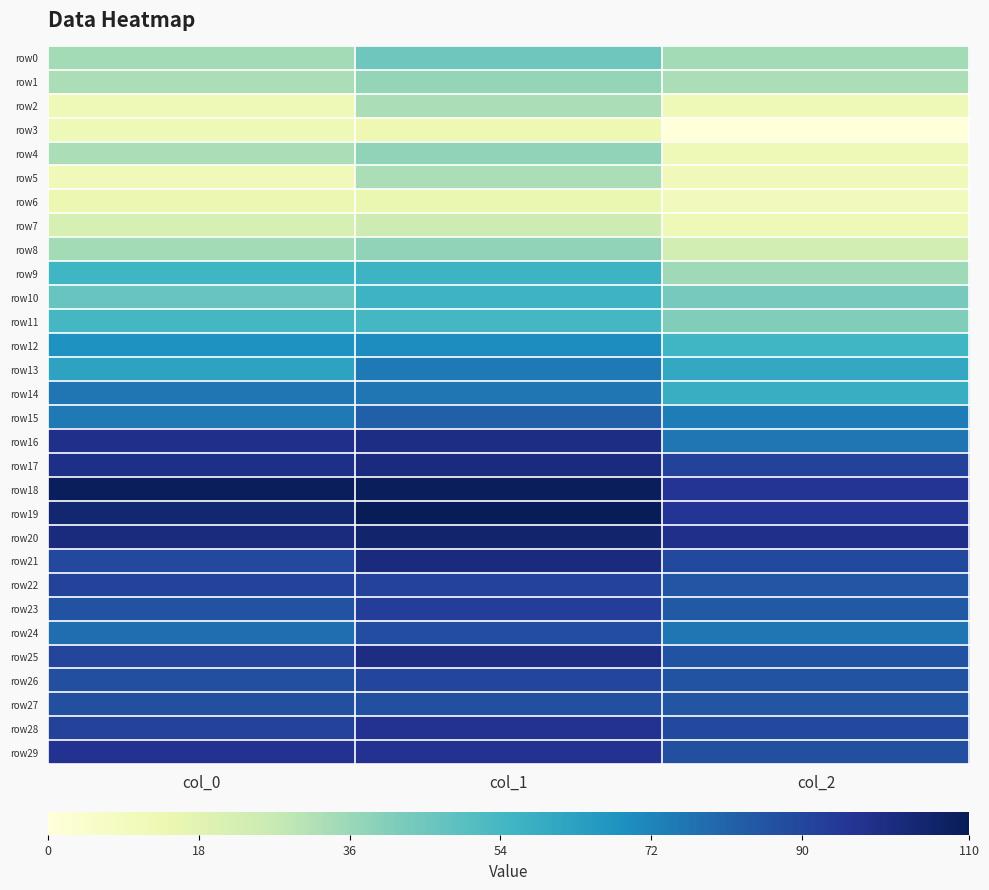

Reading left to right, extract all data points from this chart.

row0: col_0=34	col_1=45	col_2=34
row1: col_0=33	col_1=37	col_2=33
row2: col_0=12	col_1=33	col_2=12
row3: col_0=12	col_1=13	col_2=0
row4: col_0=33	col_1=38	col_2=12
row5: col_0=11	col_1=33	col_2=11
row6: col_0=14	col_1=15	col_2=10
row7: col_0=22	col_1=25	col_2=12
row8: col_0=34	col_1=38	col_2=23
row9: col_0=55	col_1=56	col_2=35
row10: col_0=46	col_1=56	col_2=43
row11: col_0=54	col_1=54	col_2=41
row12: col_0=68	col_1=70	col_2=55
row13: col_0=62	col_1=75	col_2=60
row14: col_0=76	col_1=76	col_2=58
row15: col_0=75	col_1=82	col_2=74
row16: col_0=98	col_1=100	col_2=76
row17: col_0=99	col_1=101	col_2=91
row18: col_0=109	col_1=109	col_2=96
row19: col_0=104	col_1=110	col_2=96
row20: col_0=101	col_1=105	col_2=98
row21: col_0=89	col_1=101	col_2=89
row22: col_0=91	col_1=91	col_2=85
row23: col_0=86	col_1=93	col_2=84
row24: col_0=78	col_1=88	col_2=76
row25: col_0=90	col_1=100	col_2=86
row26: col_0=87	col_1=90	col_2=86
row27: col_0=87	col_1=87	col_2=85
row28: col_0=91	col_1=97	col_2=89
row29: col_0=97	col_1=97	col_2=87